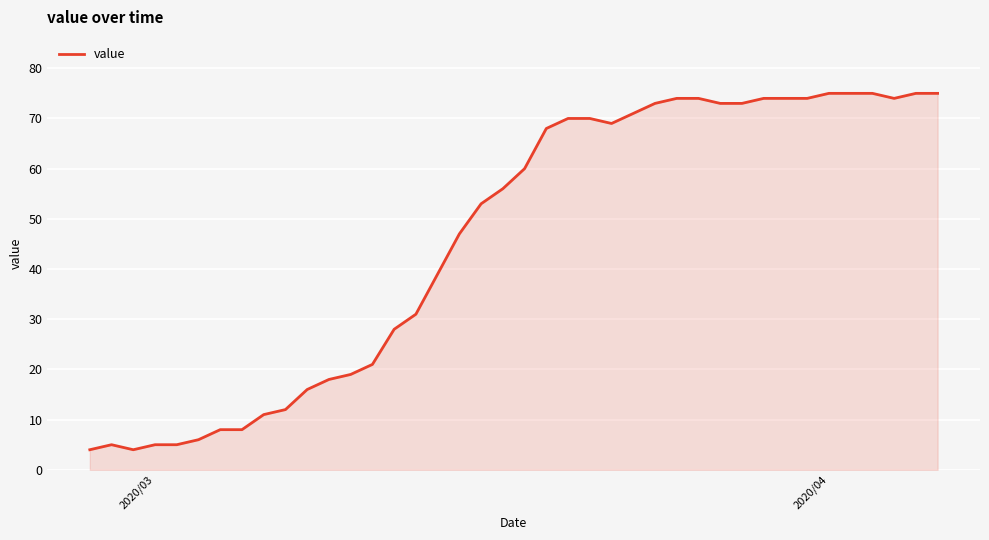

What is the difference between the second highest and second lowest values?

71